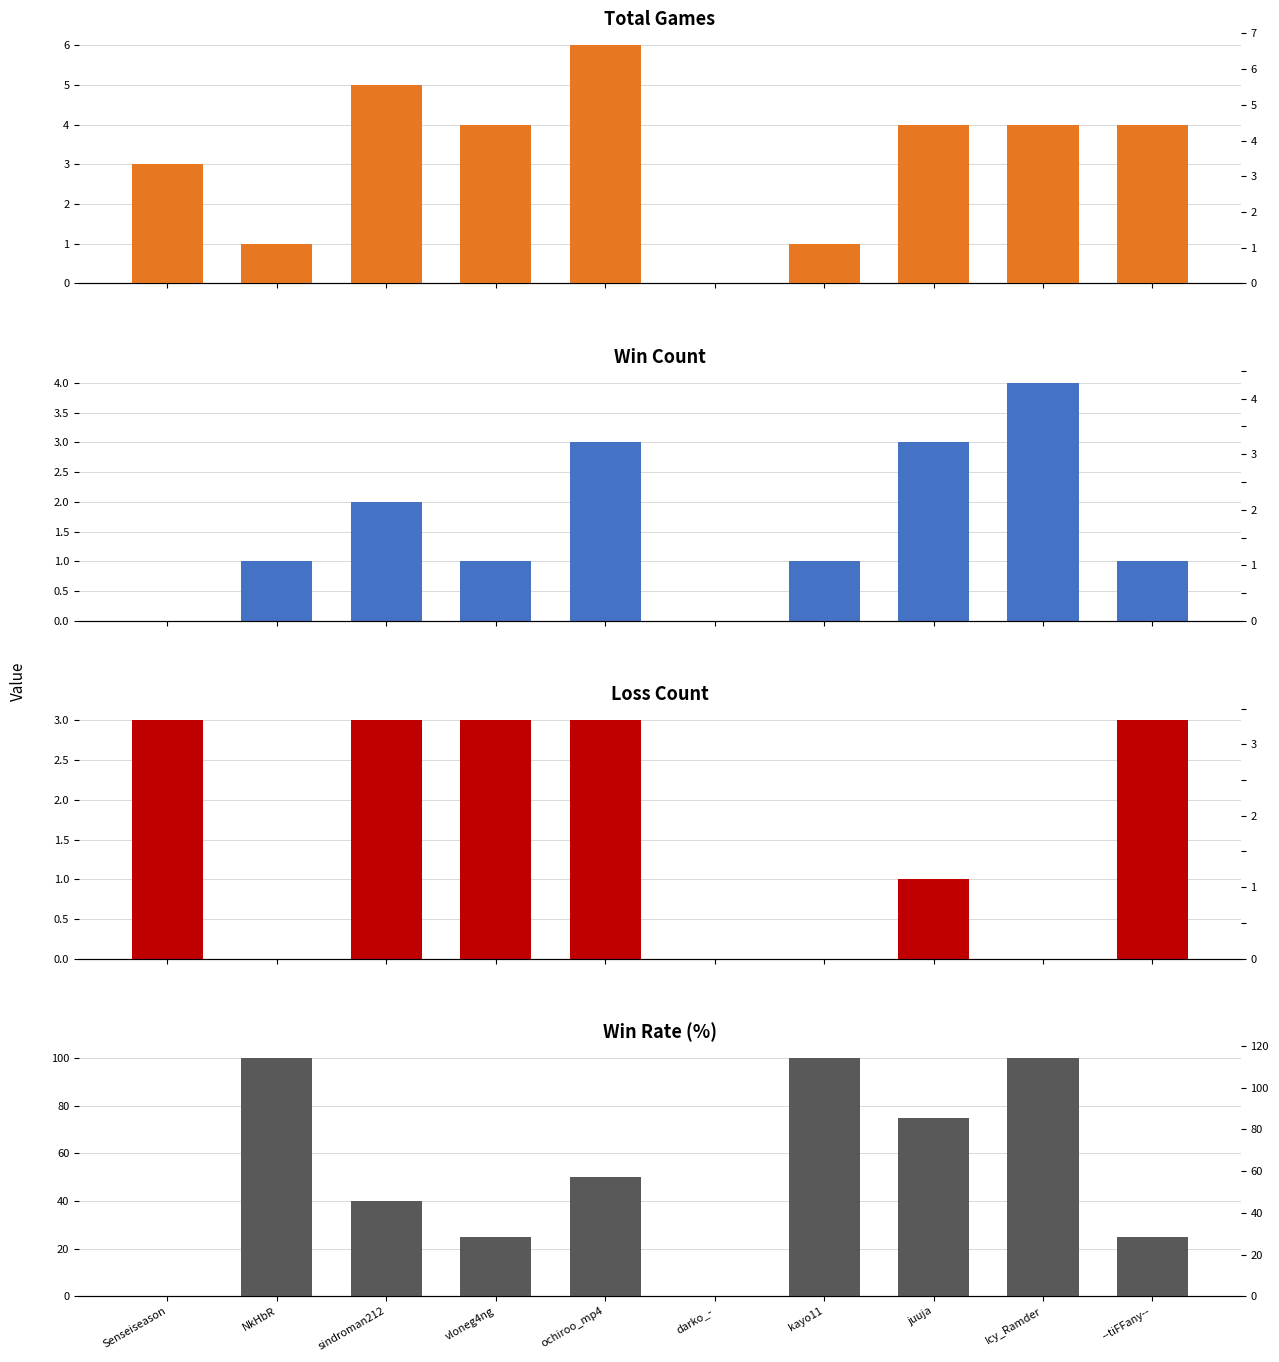

The Total series shows 2 at vloneg4ng. True or false?

False